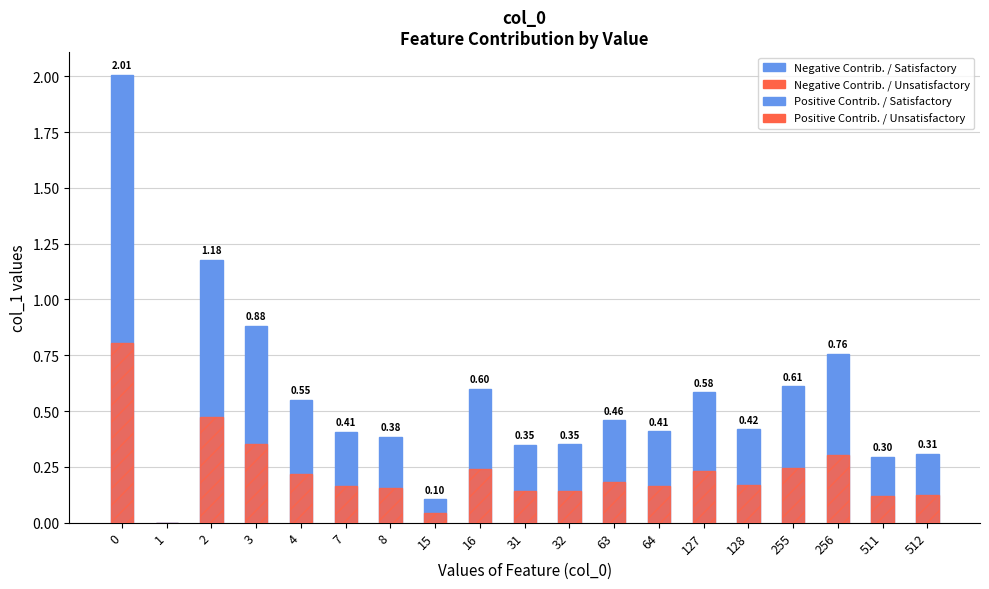

Reading left to right, transcribe all the data shown in this chart.

Positive Contrib. / Satisfactory: 0=2.0	1=0.0	2=1.2	3=0.9	4=0.6	7=0.4	8=0.4	15=0.1	16=0.6	31=0.3	32=0.4	63=0.5	64=0.4	127=0.6	128=0.4	255=0.6	256=0.8	511=0.3	512=0.3
Positive Contrib. / Unsatisfactory: 0=0.8	1=0.0	2=0.5	3=0.4	4=0.2	7=0.2	8=0.2	15=0.0	16=0.2	31=0.1	32=0.1	63=0.2	64=0.2	127=0.2	128=0.2	255=0.2	256=0.3	511=0.1	512=0.1
Negative Contrib. / Satisfactory: 0=0.0	1=0.0	2=0.0	3=0.0	4=0.0	7=0.0	8=0.0	15=0.0	16=0.0	31=0.0	32=0.0	63=0.0	64=0.0	127=0.0	128=0.0	255=0.0	256=0.0	511=0.0	512=0.0